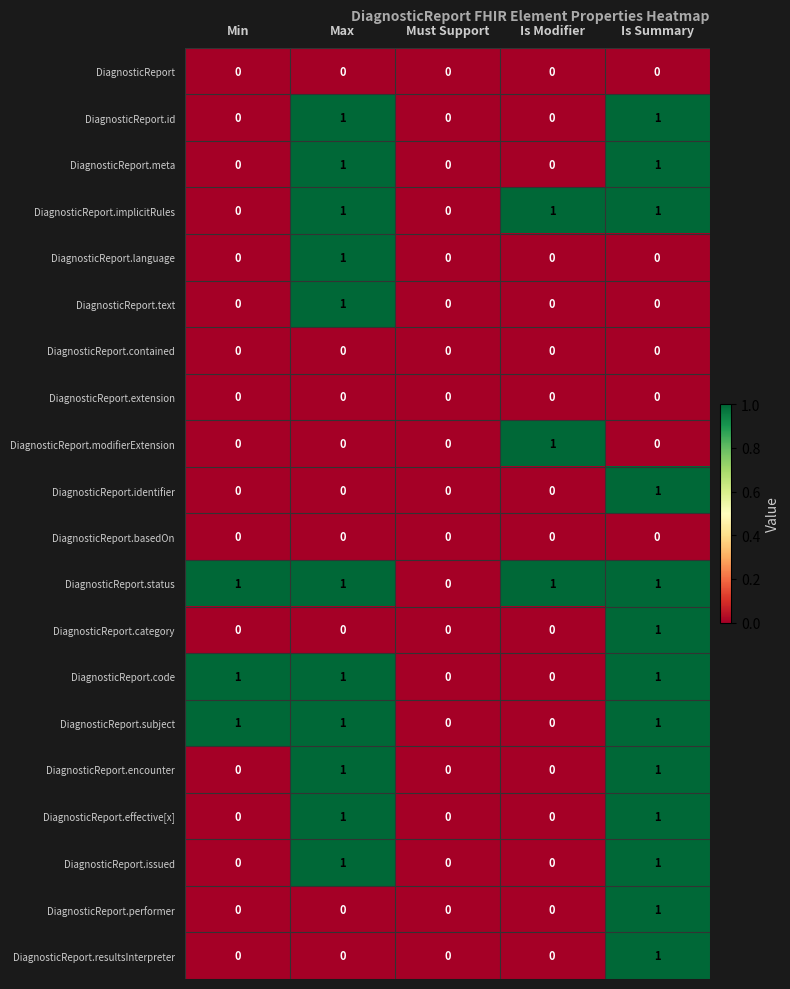

At which category is the sum across all series the highest?

Is Summary